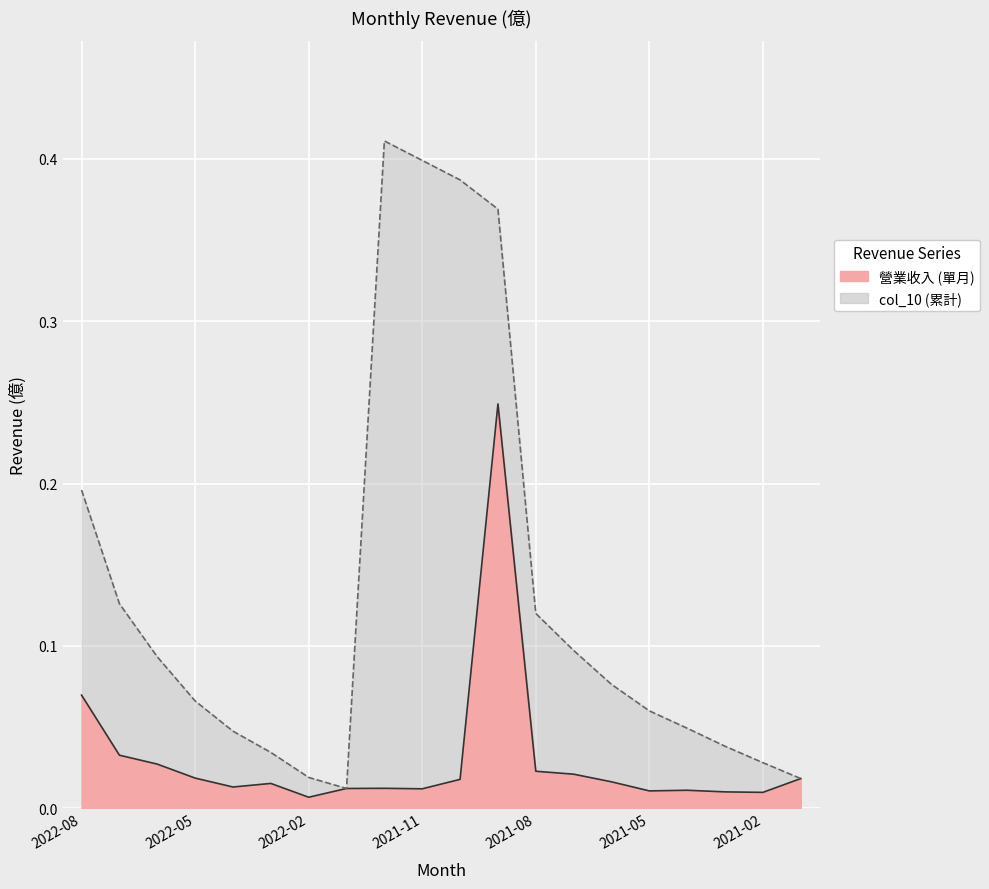

What are all the series names shown in the legend?

營業收入, col_10